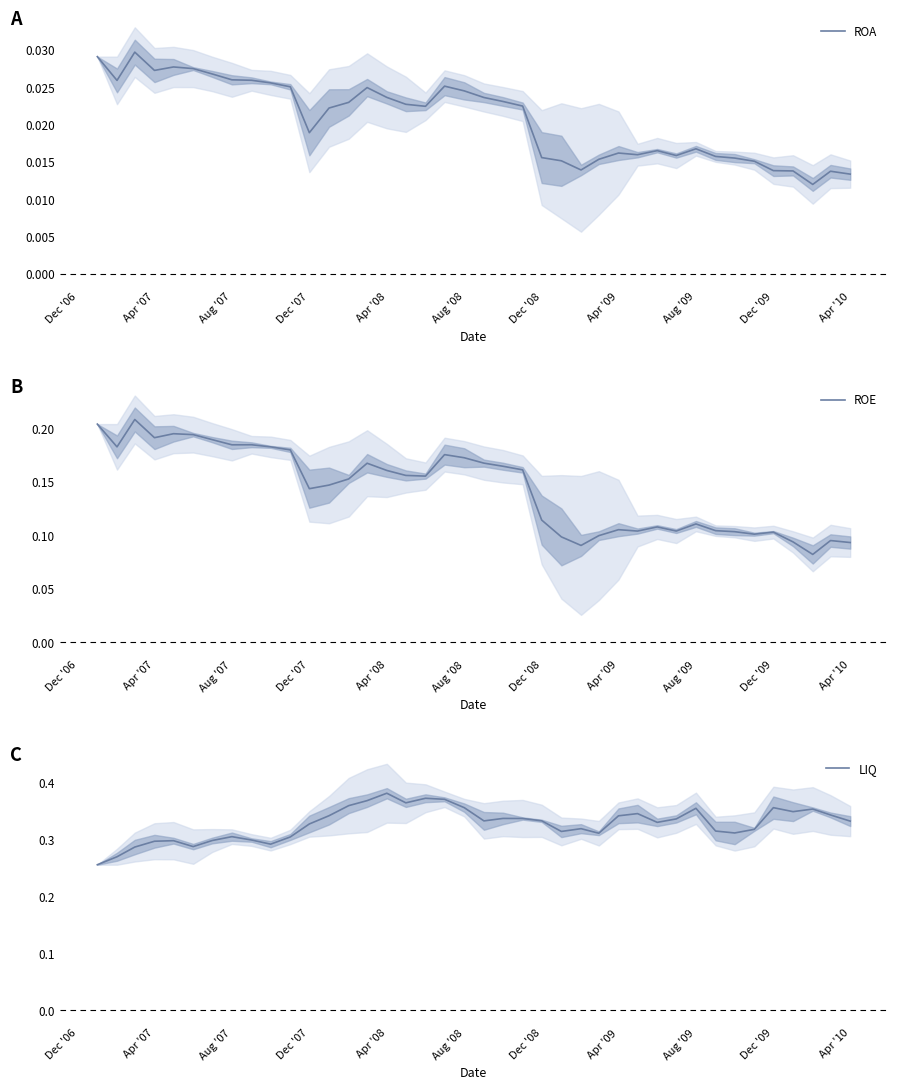

Is this an area chart (filled region under the line)?

No